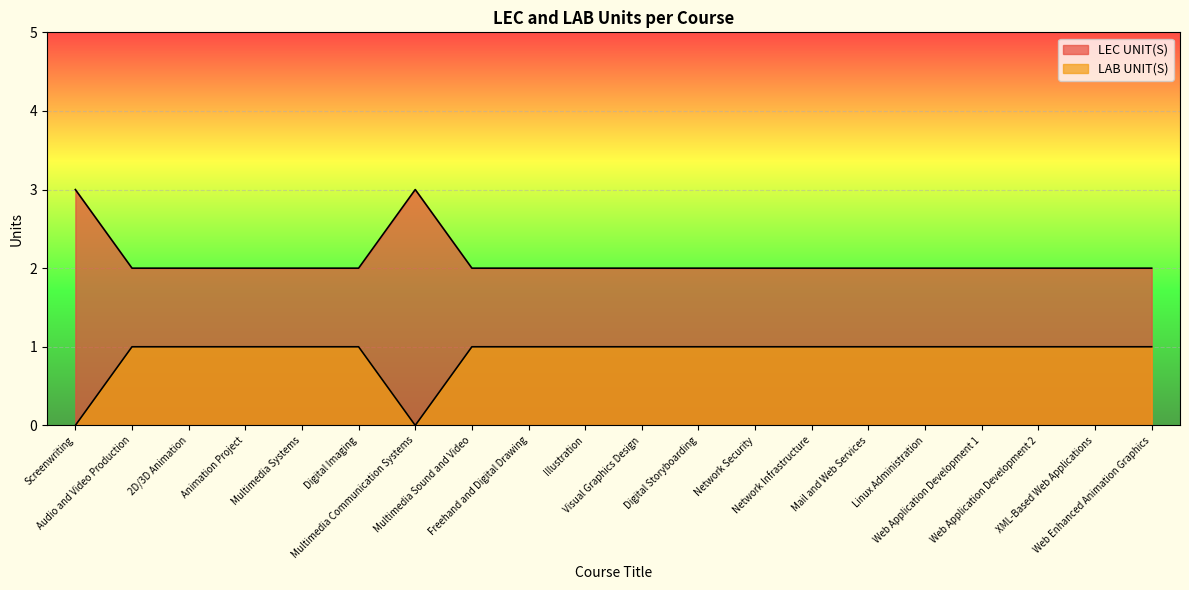

Reading left to right, transcribe all the data shown in this chart.

LEC UNIT(S): Screenwriting=3	Audio and Video Production=2	2D/3D Animation=2	Animation Project=2	Multimedia Systems=2	Digital Imaging=2	Multimedia Communication Systems=3	Multimedia Sound and Video=2	Freehand and Digital Drawing=2	Illustration=2	Visual Graphics Design=2	Digital Storyboarding=2	Network Security=2	Network Infrastructure=2	Mail and Web Services=2	Linux Administration=2	Web Application Development 1=2	Web Application Development 2=2	XML-Based Web Applications=2	Web Enhanced Animation Graphics=2
LAB UNIT(S): Screenwriting=0	Audio and Video Production=1	2D/3D Animation=1	Animation Project=1	Multimedia Systems=1	Digital Imaging=1	Multimedia Communication Systems=0	Multimedia Sound and Video=1	Freehand and Digital Drawing=1	Illustration=1	Visual Graphics Design=1	Digital Storyboarding=1	Network Security=1	Network Infrastructure=1	Mail and Web Services=1	Linux Administration=1	Web Application Development 1=1	Web Application Development 2=1	XML-Based Web Applications=1	Web Enhanced Animation Graphics=1